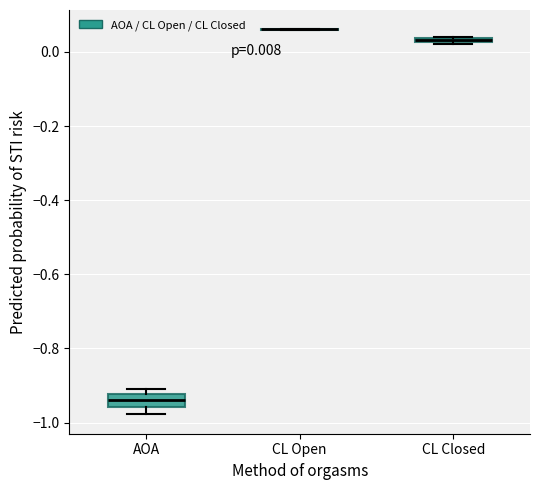

Comparing the boxes themselves (not the whiskers), which one is the tallest?

AOA